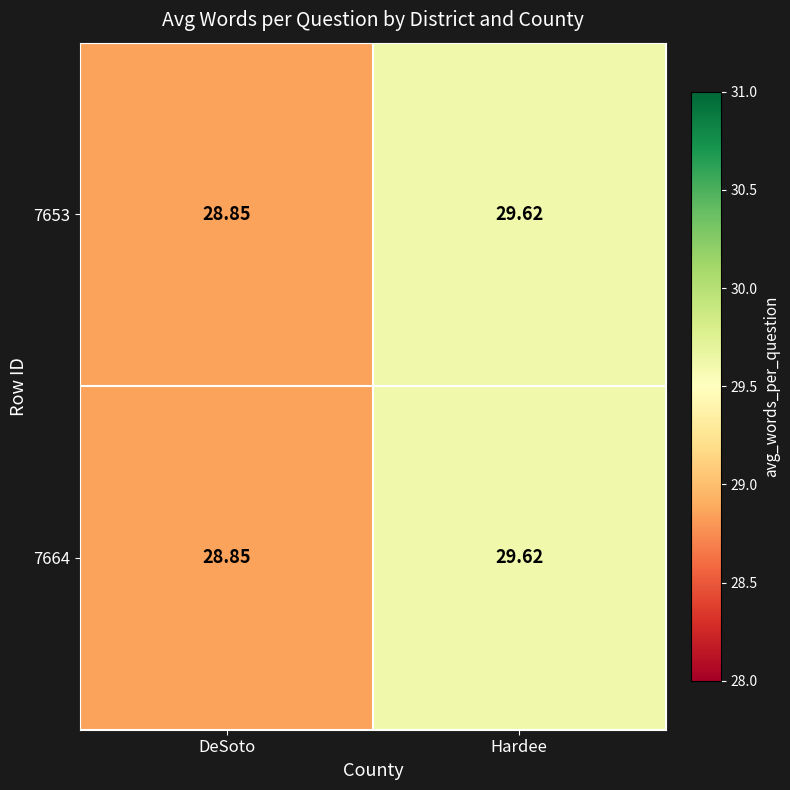

At which category is the sum across all series the highest?

Hardee